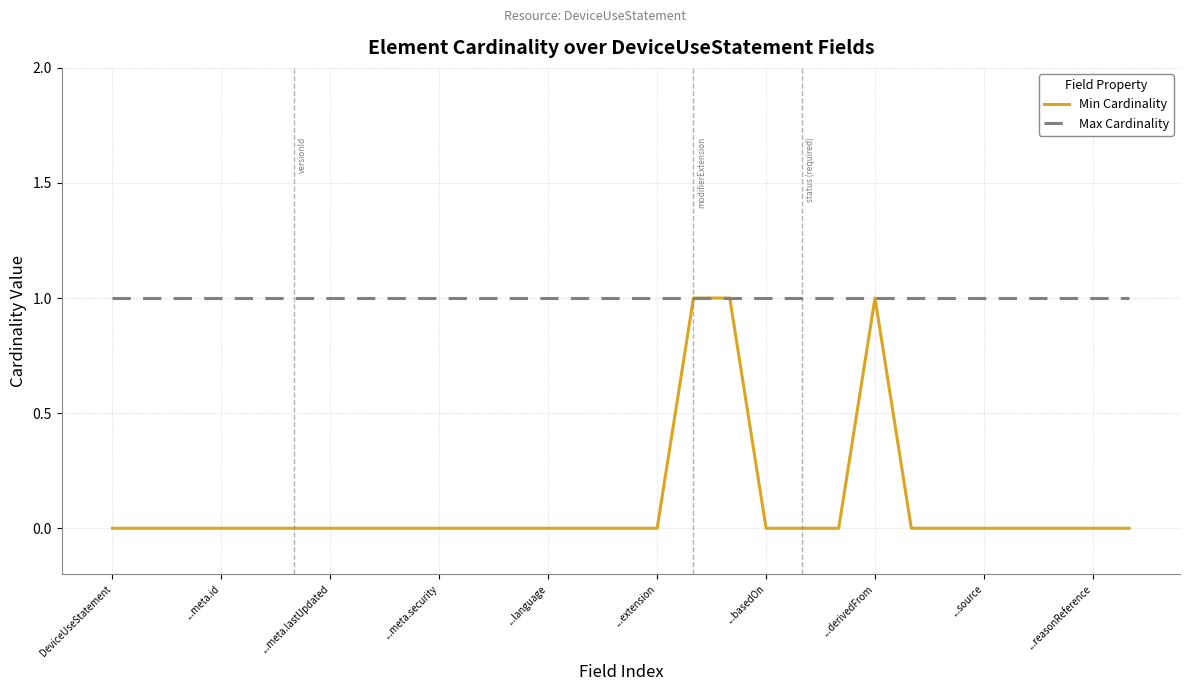

Which series has the widest spread of values?

Min Cardinality